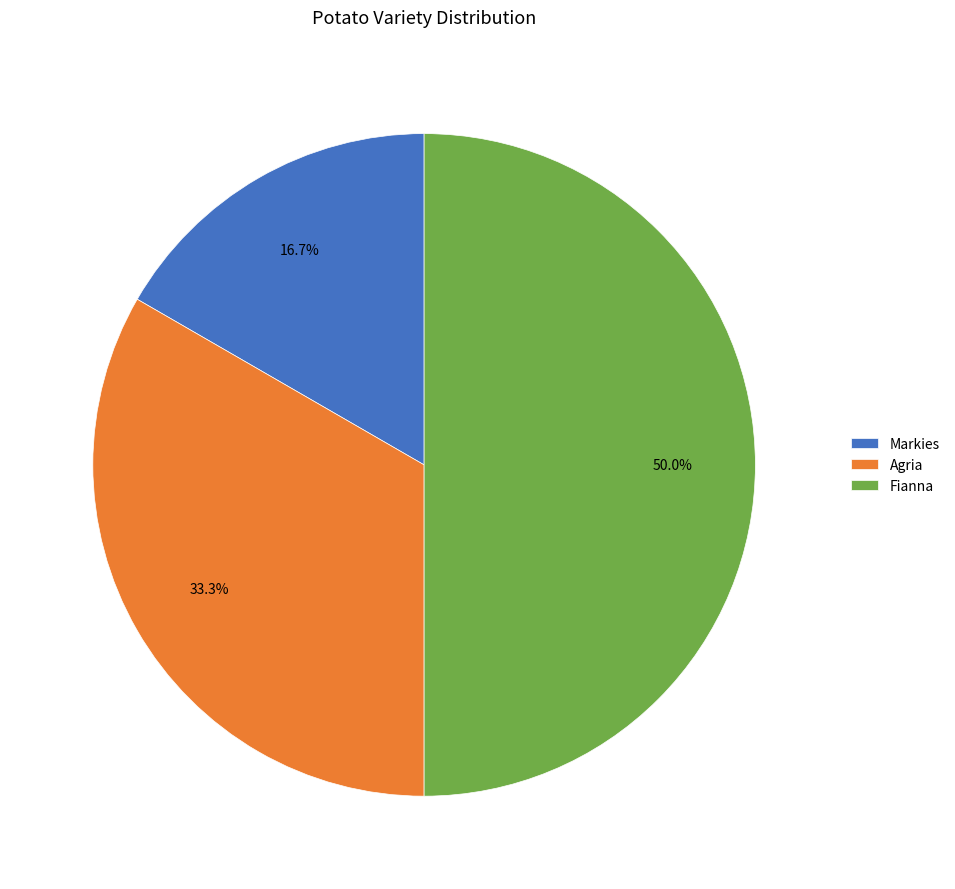

Which category has the biggest portion of the pie?

Fianna